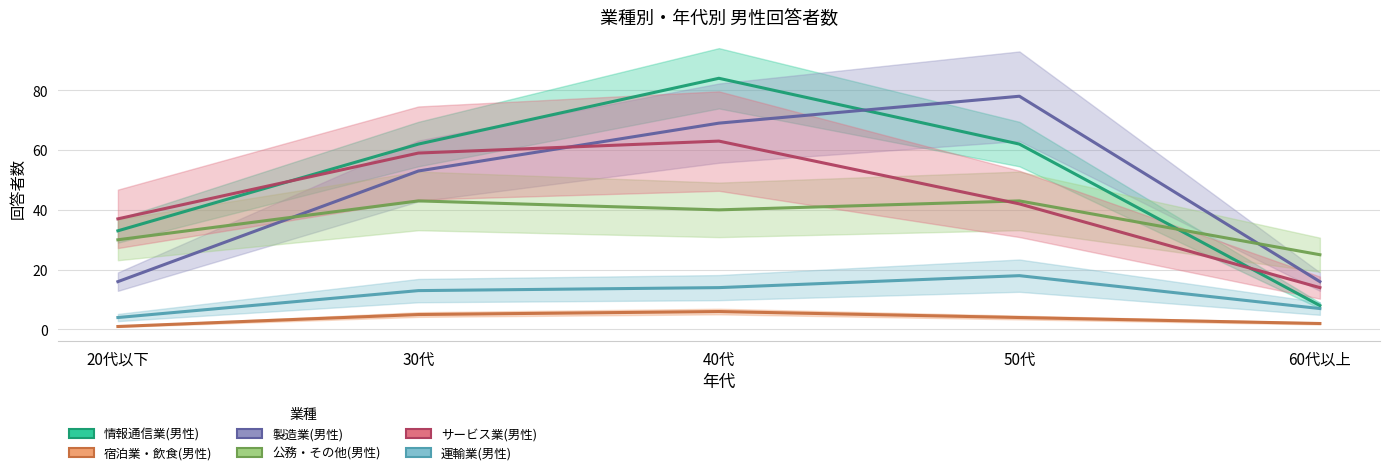

How many data points does each series have?

5